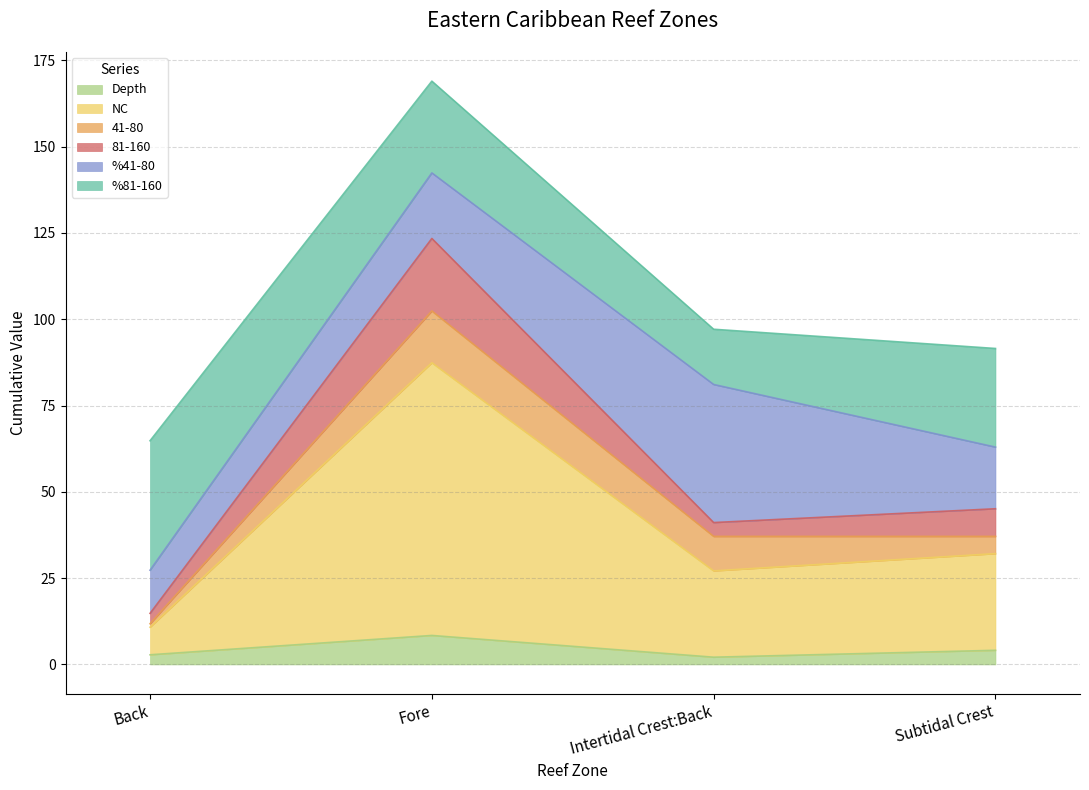

Which series changed the most between Back and Fore?

NC